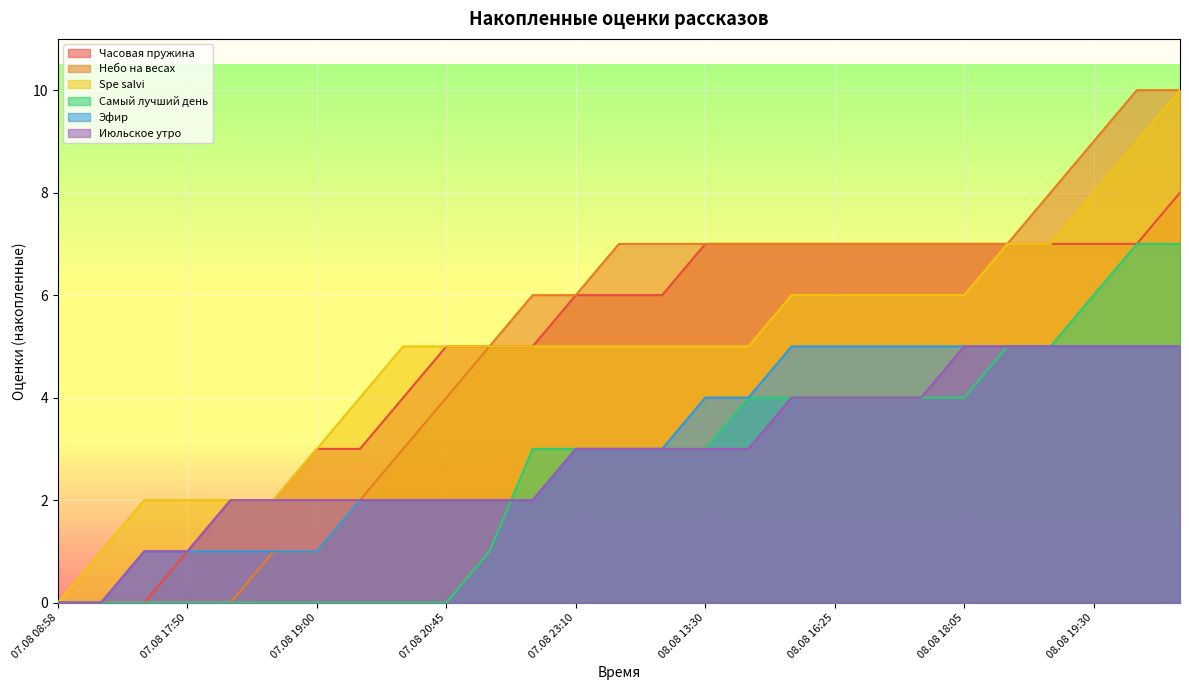

True or false: Самый лучший день and Июльское утро cross at least once.

True